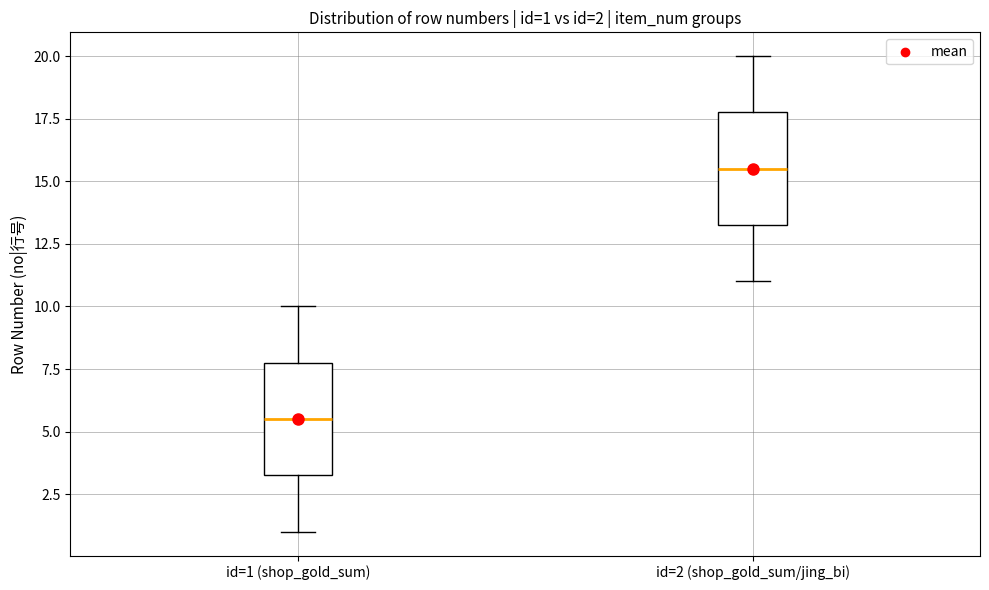

Which box's median line is the highest?

id=2 (shop_gold_sum/jing_bi)